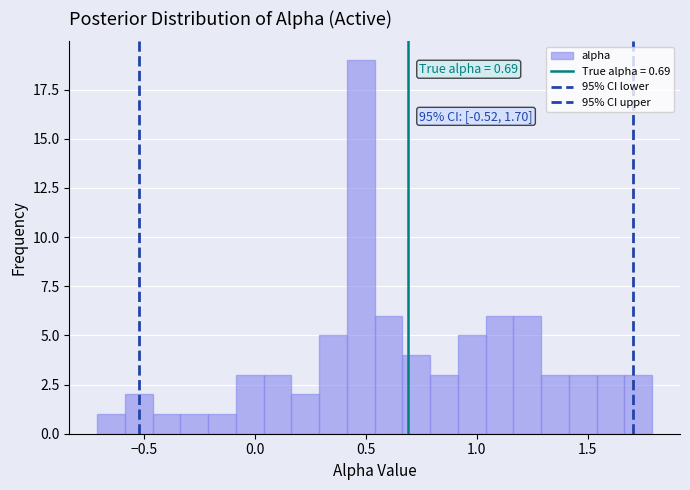

Read against the x-axis, roughly where is the centre of the tallest bar?

0.50